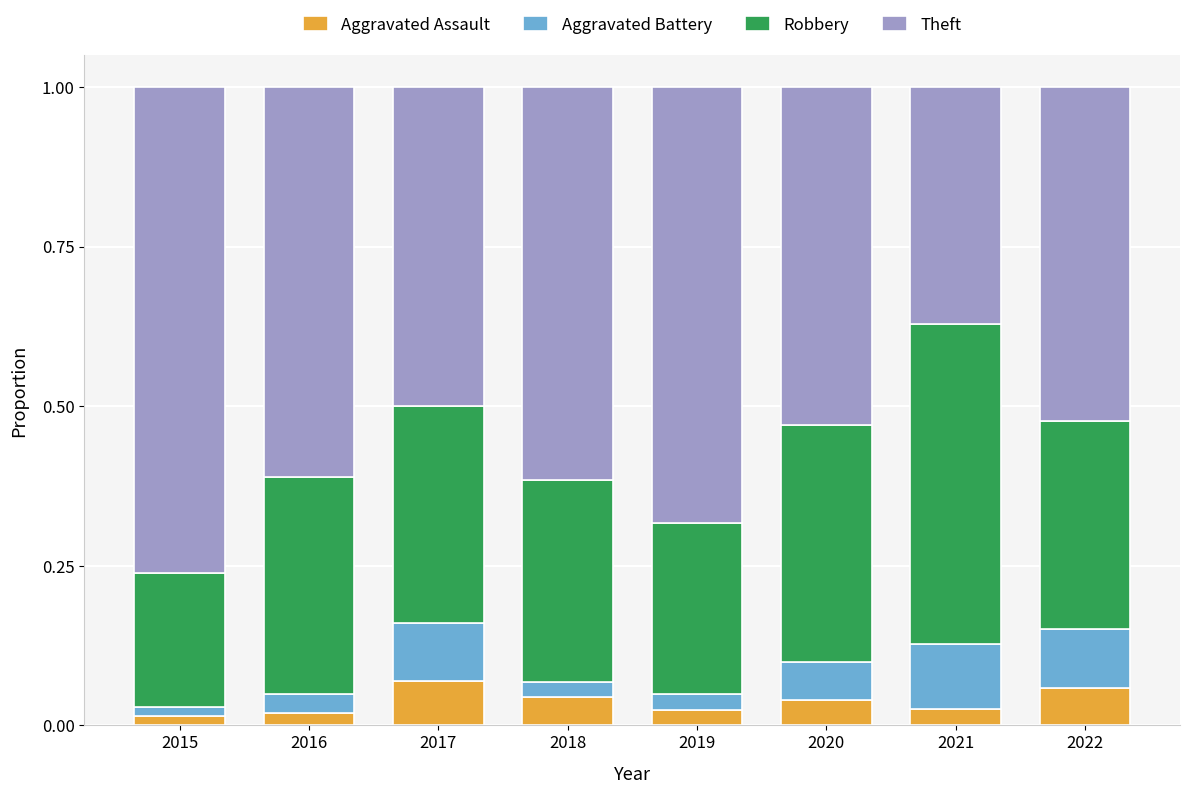

Count the Aggravated Assault values in the range 0 to 1.

8